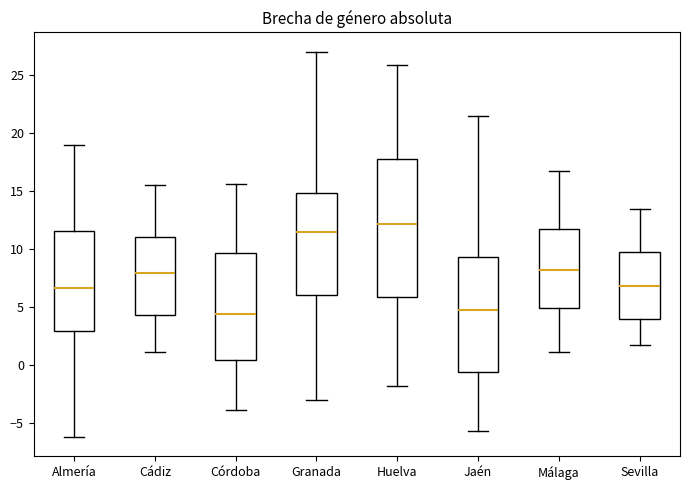

Reading left to right, transcribe this box plot: for each box, give where its median line is, the range the box spans, and where its two whiskers end, as read against the y-axis. The values are not printed on the chart, so give them approximately, as read against the axis.

Almería: median 6.5, box 3.0 to 11.5, whiskers -6.0 to 19.0
Cádiz: median 8.0, box 4.5 to 11.0, whiskers 1.0 to 15.5
Córdoba: median 4.5, box 0.5 to 9.5, whiskers -4.0 to 15.5
Granada: median 11.5, box 6.0 to 15.0, whiskers -3.0 to 27.0
Huelva: median 12.0, box 6.0 to 18.0, whiskers -2.0 to 26.0
Jaén: median 5.0, box -0.5 to 9.5, whiskers -5.5 to 21.5
Málaga: median 8.0, box 5.0 to 12.0, whiskers 1.0 to 17.0
Sevilla: median 7.0, box 4.0 to 9.5, whiskers 1.5 to 13.5